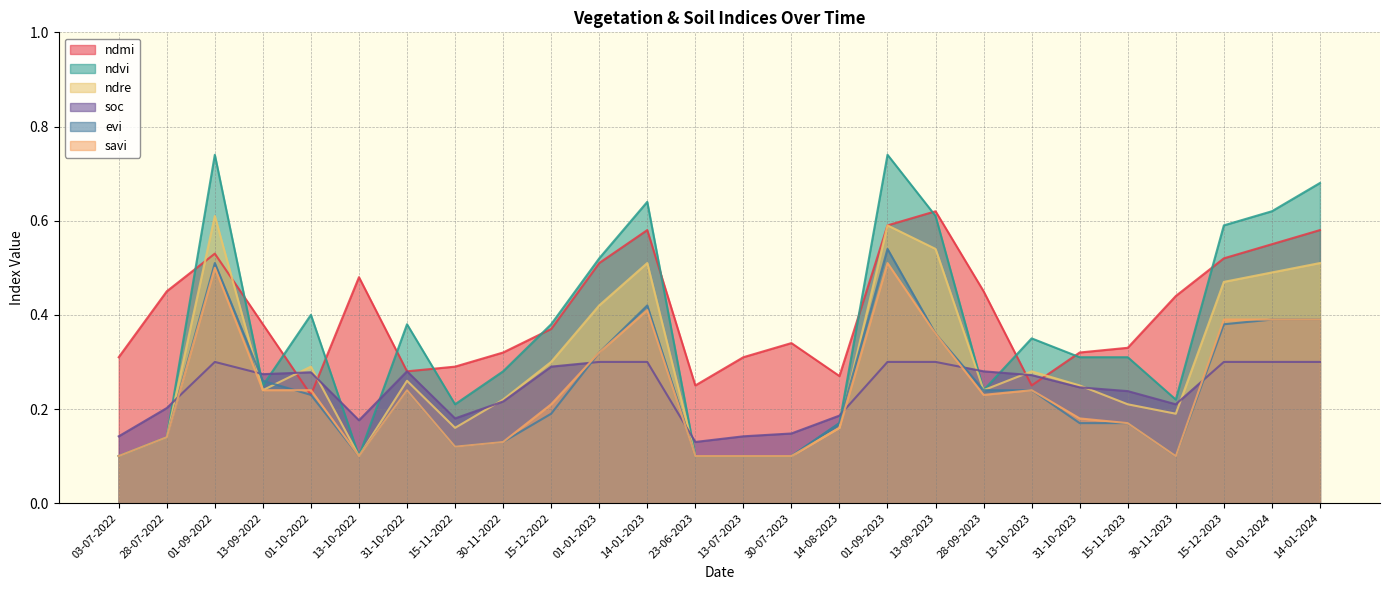

What are all the series names shown in the legend?

ndmi, ndvi, ndre, soc, evi, savi